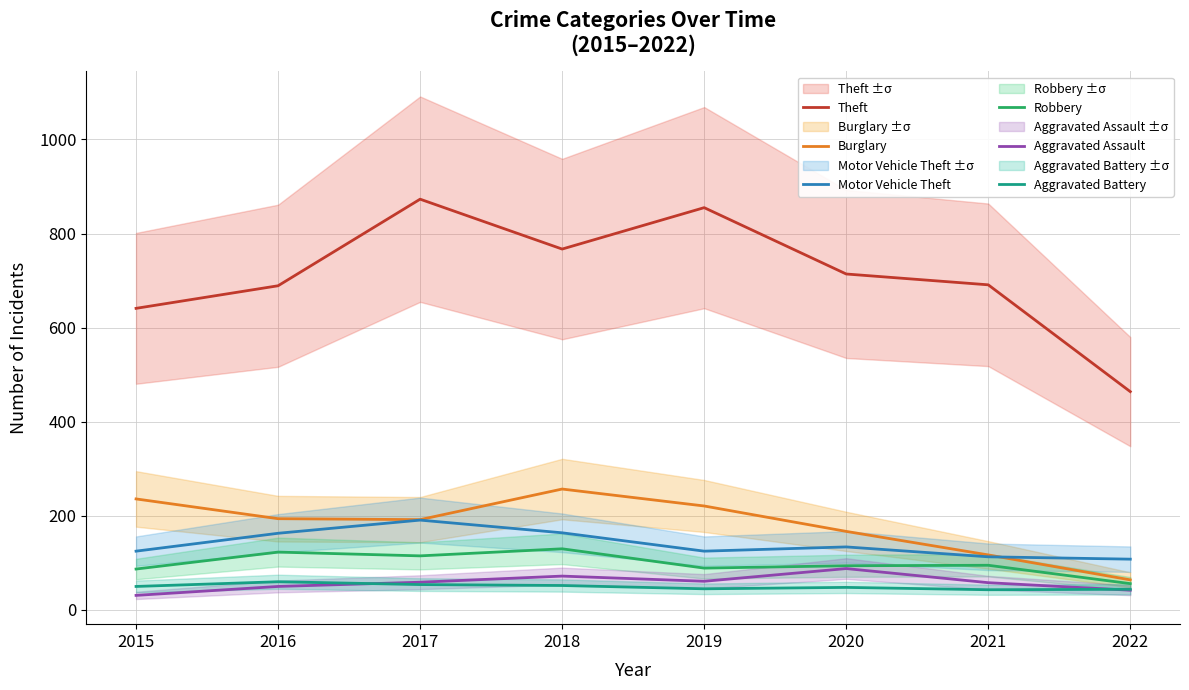

Rank the series at 2021 from lowest to highest value.

Aggravated Battery, Aggravated Assault, Robbery, Motor Vehicle Theft, Burglary, Theft